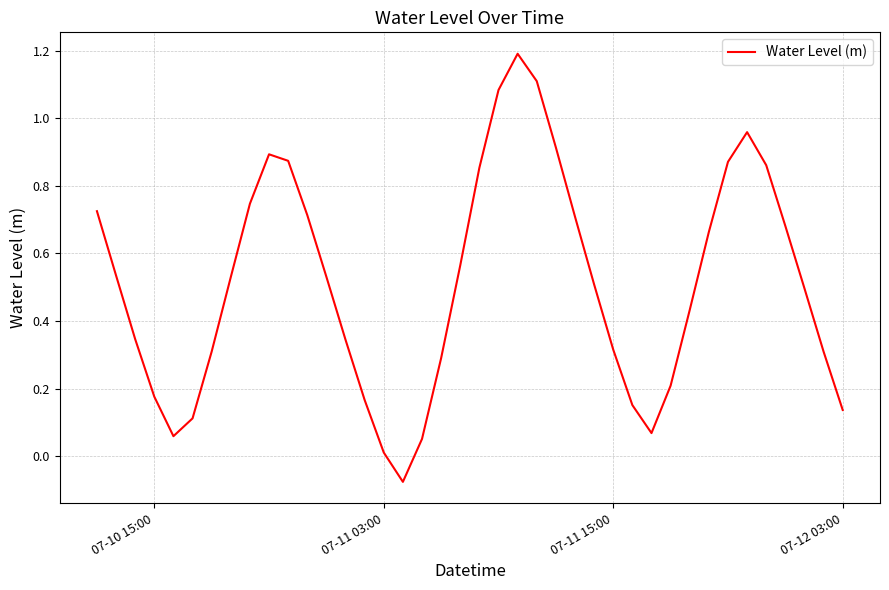

How many positive values are there?

39